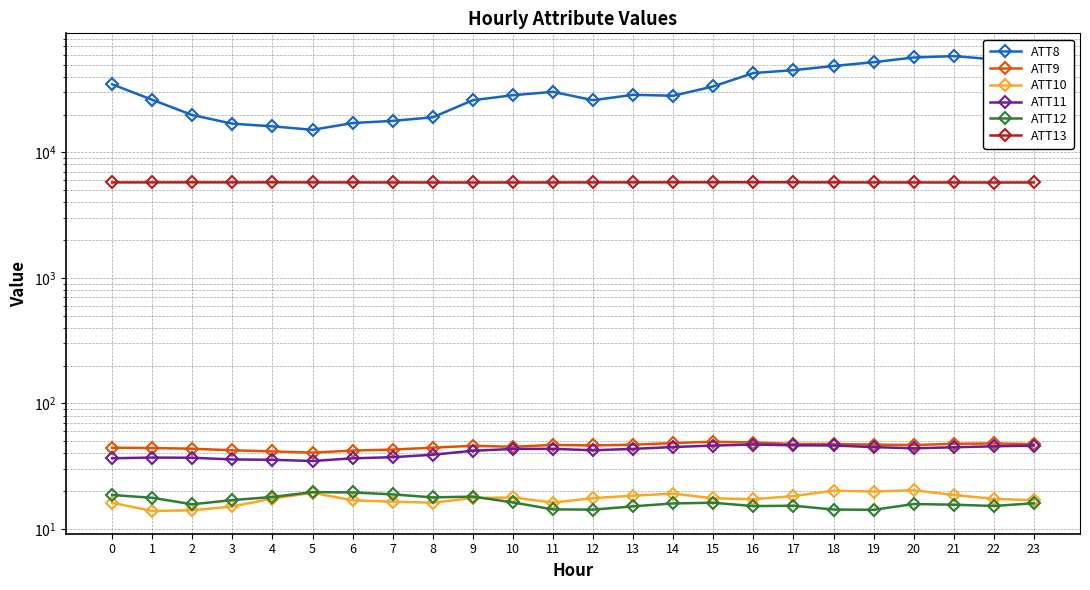

What is the difference between the ATT8 values at 3 and 23?

27300.0